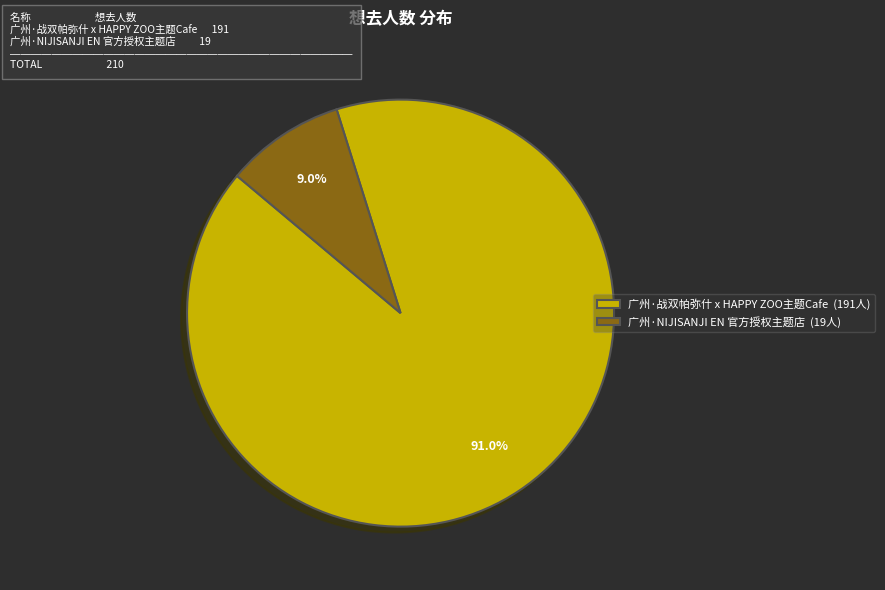

What percentage is NOT represented by 广州·战双帕弥什 x HAPPY ZOO主题Cafe?

9.0%